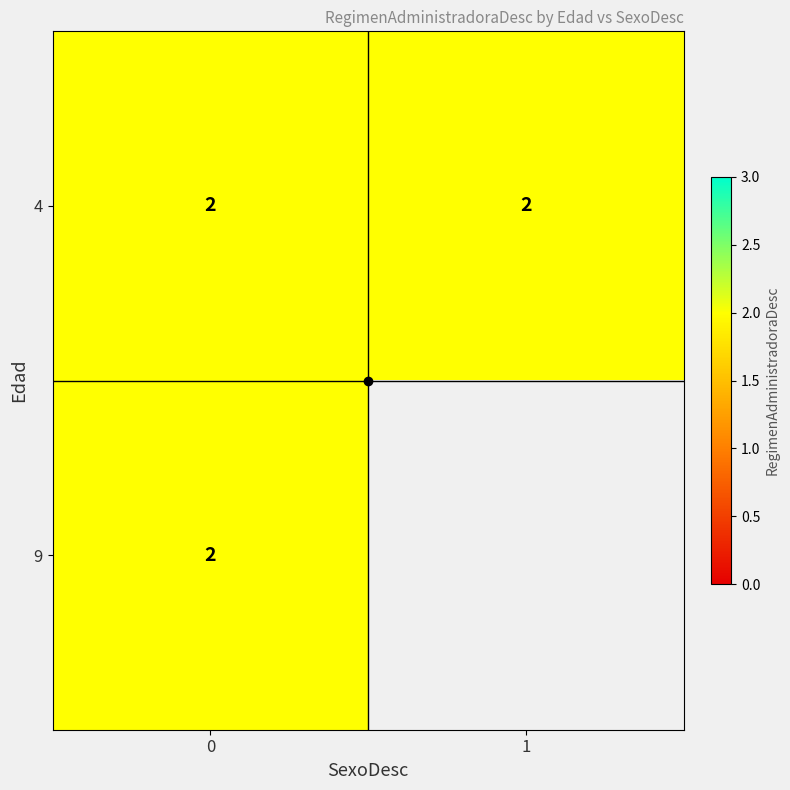

Between 4 and 9, which series saw the biggest shift?

1